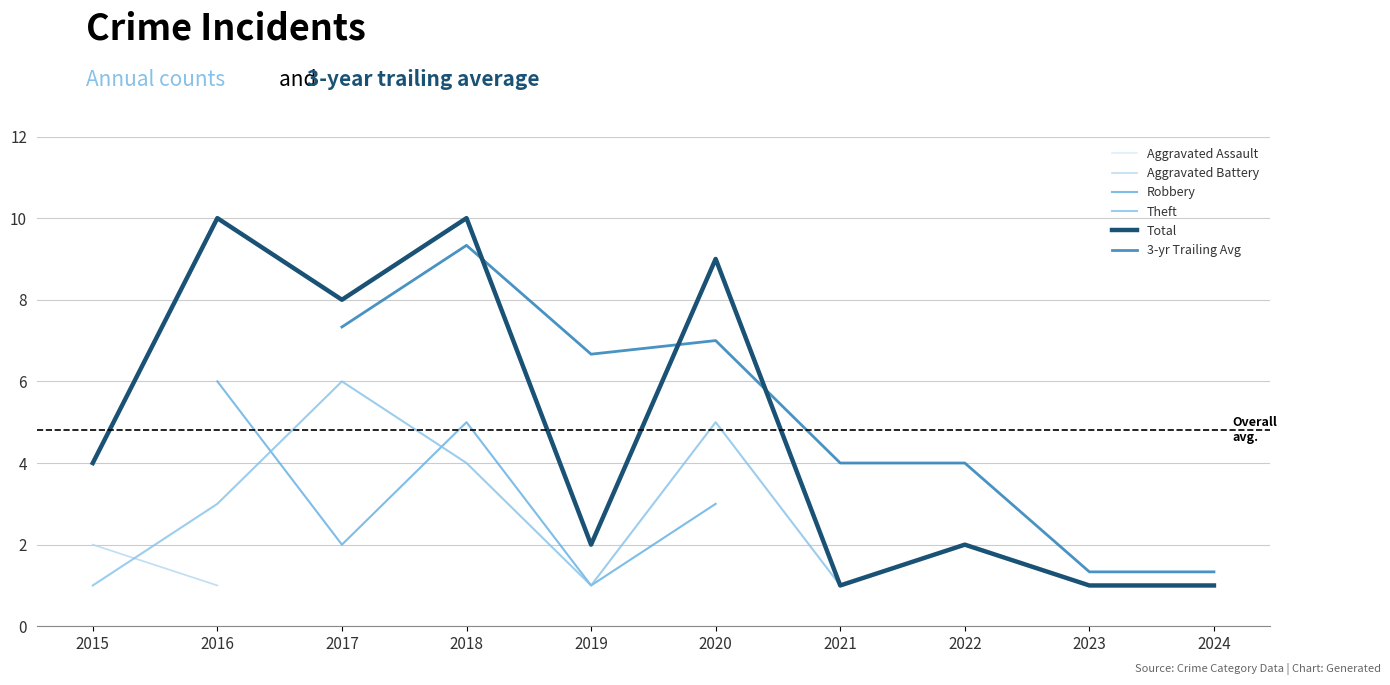

What is the greatest value displayed?

10.0